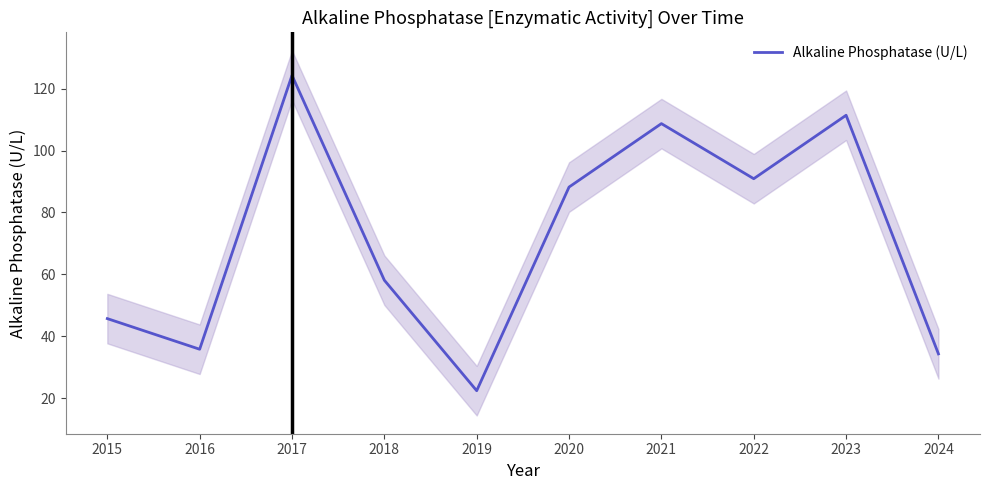

Which label corresponds to the largest value in the chart?

2017